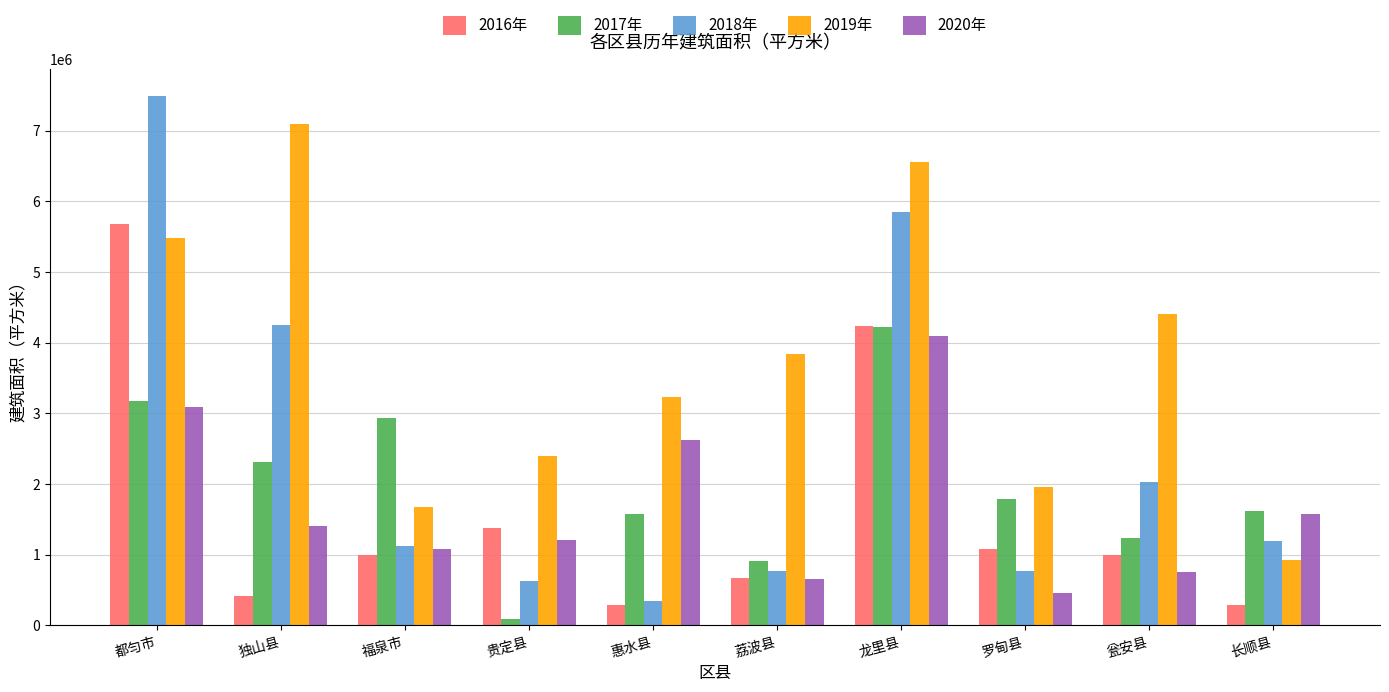

What is the difference between the highest and lowest values at 龙里县?

2456277.7